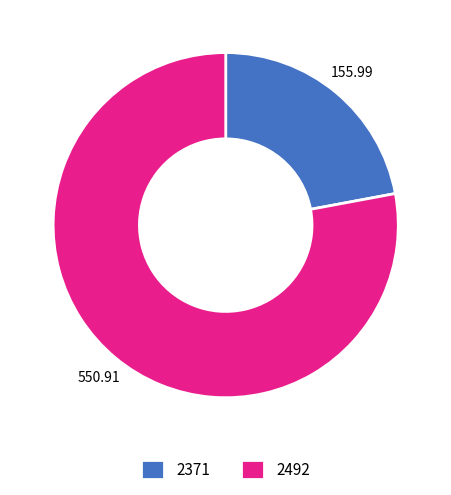

What is the smallest slice in the pie chart?

2371